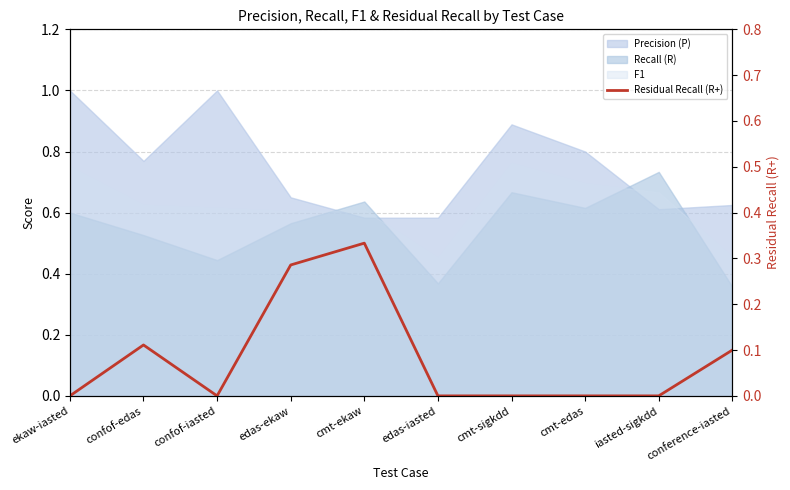

The value at ekaw-iasted is 0.0. True or false?

True